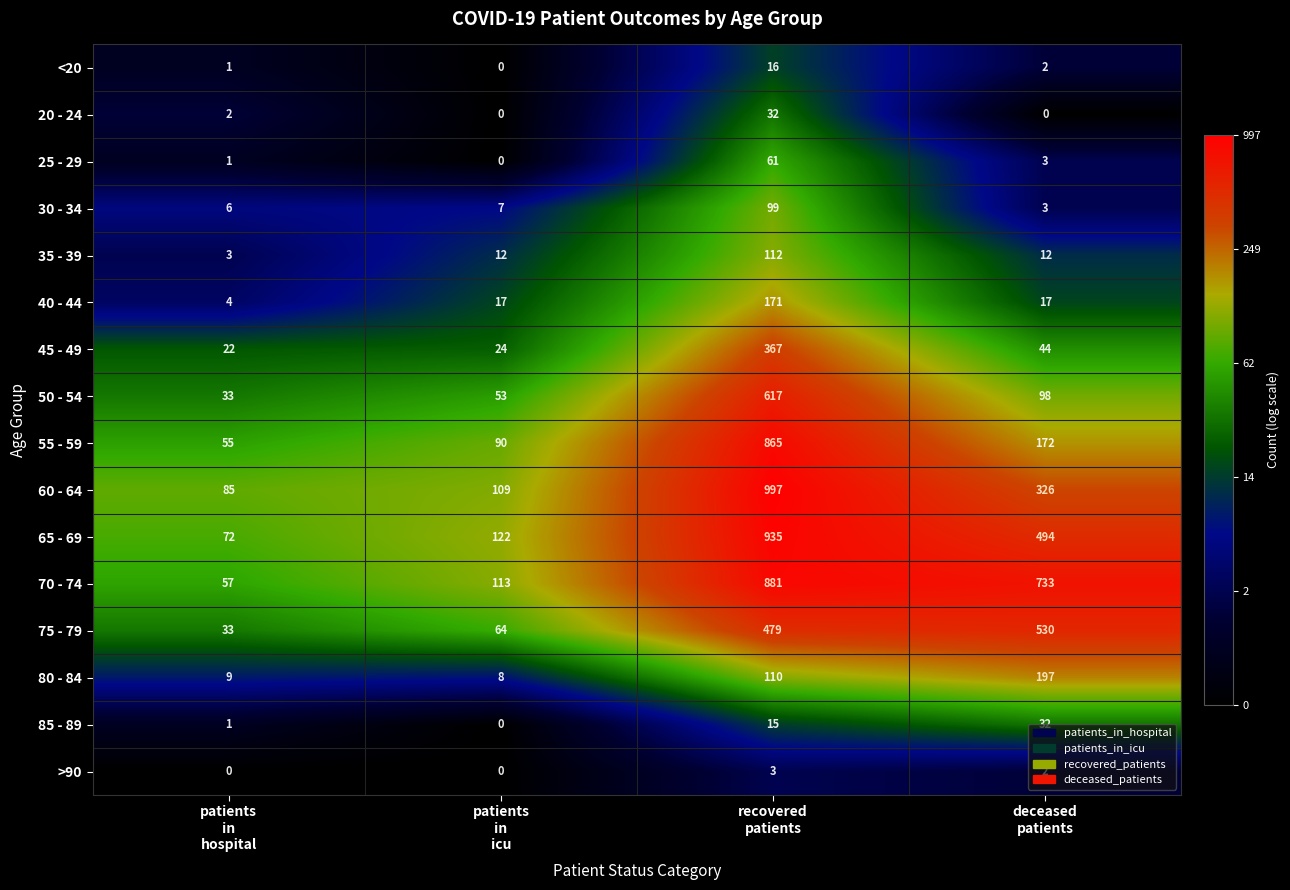

What is the average value of the 25 - 29 series?

16